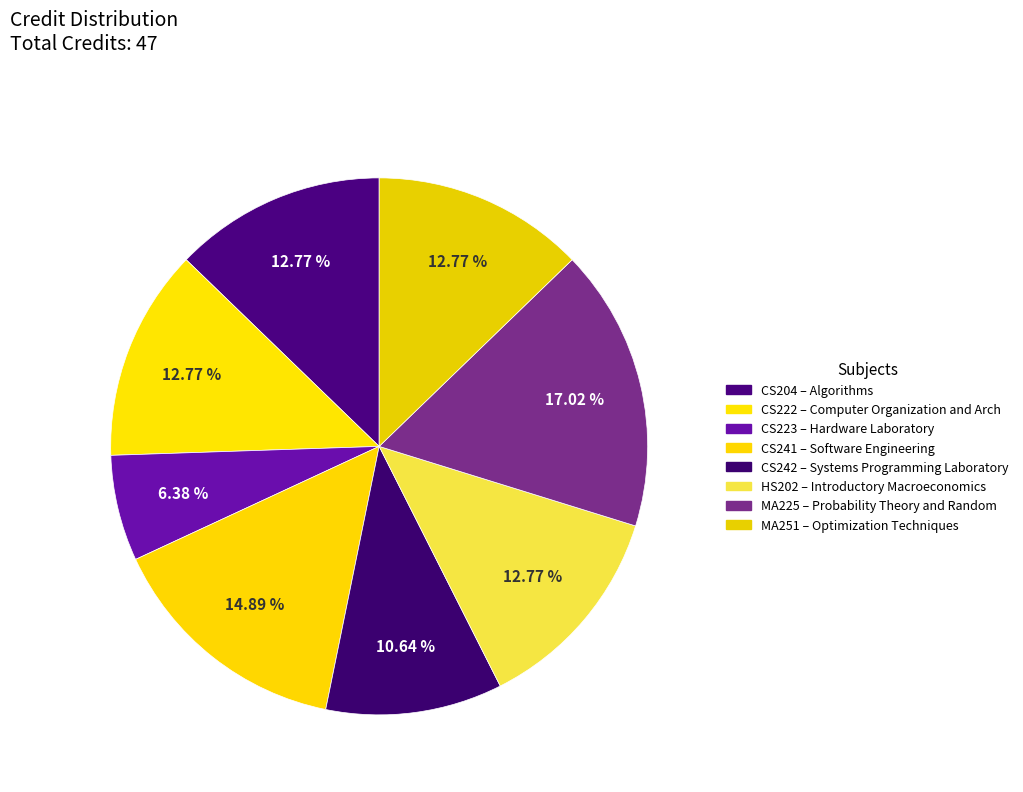

What percentage is the CS222 slice, to the nearest percent?

13%